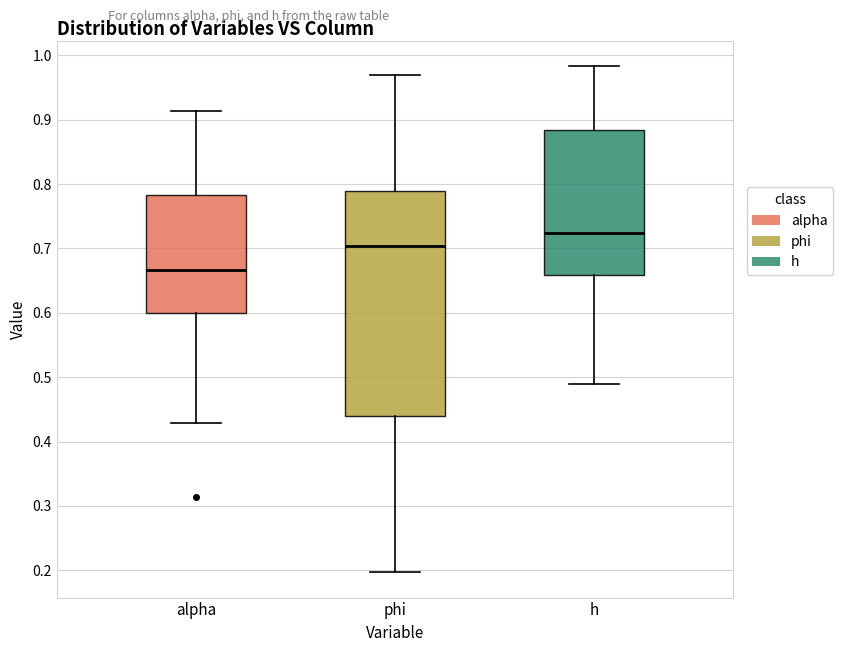

Reading left to right, transcribe this box plot: for each box, give where its median line is, the range the box spans, and where its two whiskers end, as read against the y-axis. The values are not printed on the chart, so give them approximately, as read against the axis.

alpha: median 0.67, box 0.60 to 0.78, whiskers 0.43 to 0.91
phi: median 0.70, box 0.44 to 0.79, whiskers 0.20 to 0.97
h: median 0.72, box 0.66 to 0.88, whiskers 0.49 to 0.98